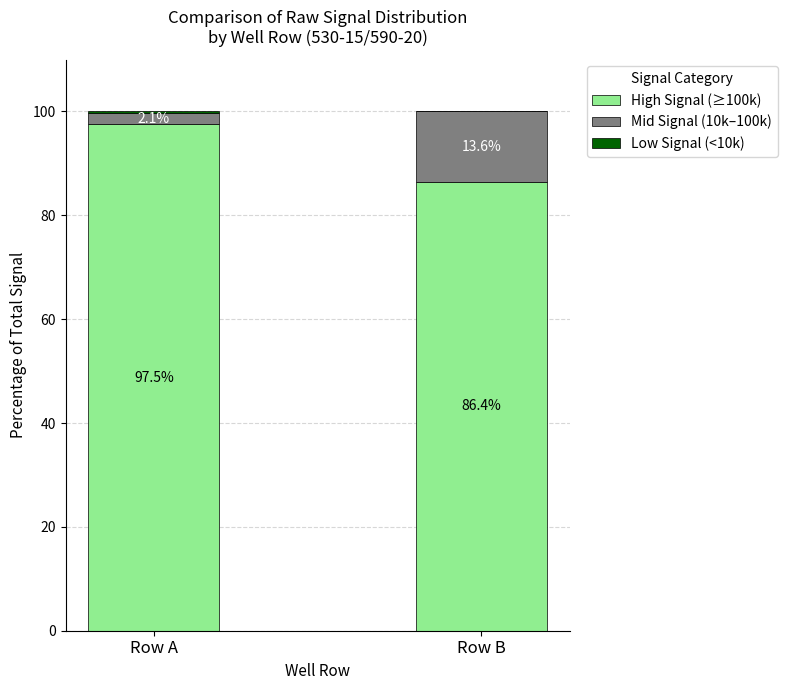

Read the High Signal (≥100k) value at Row B.

86.4